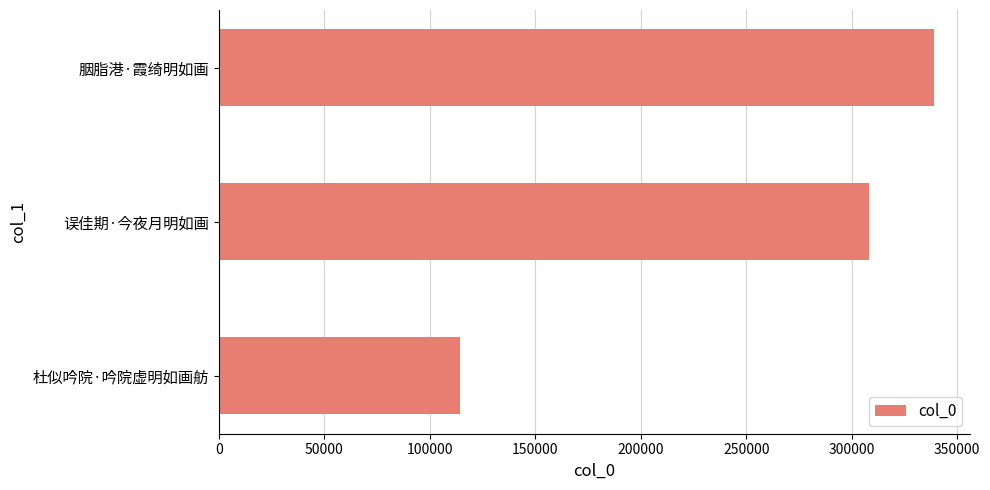

Where is the data nearest to the value 226754?

误佳期·今夜月明如画